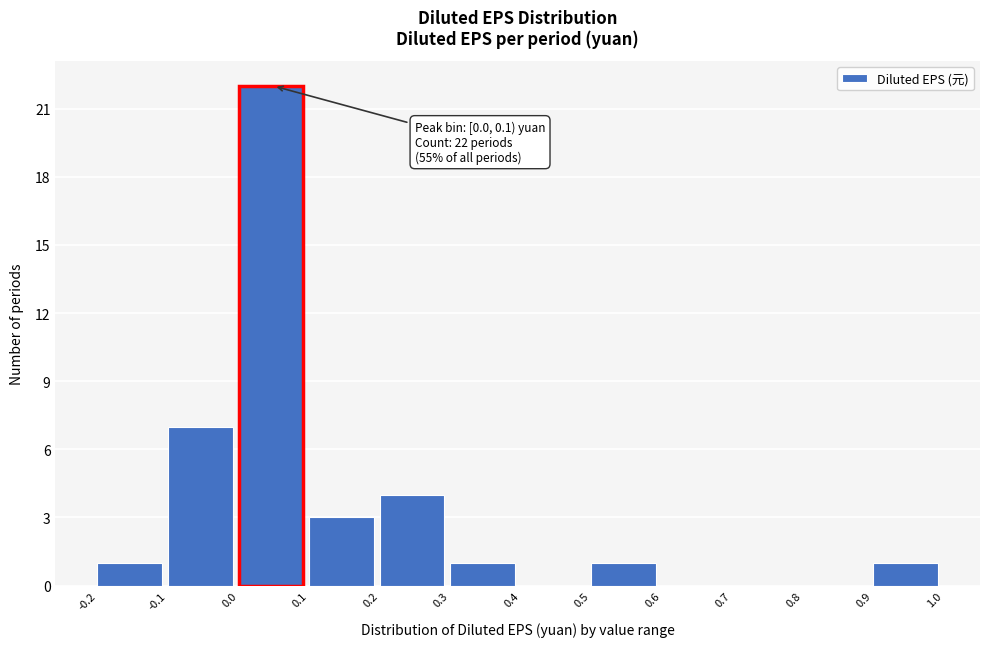

Over which range of the x-axis is the bar tallest?

0.0 to 0.1